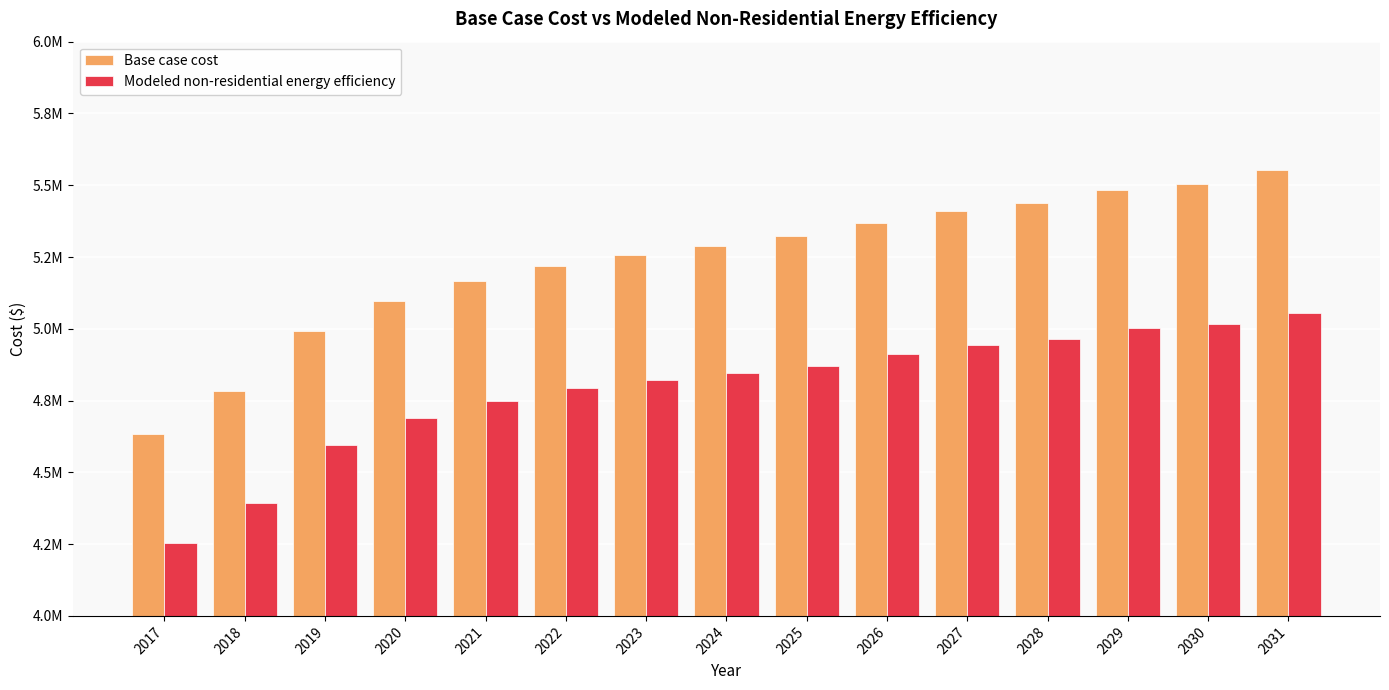

What is the maximum value shown in the chart?

5551914.4